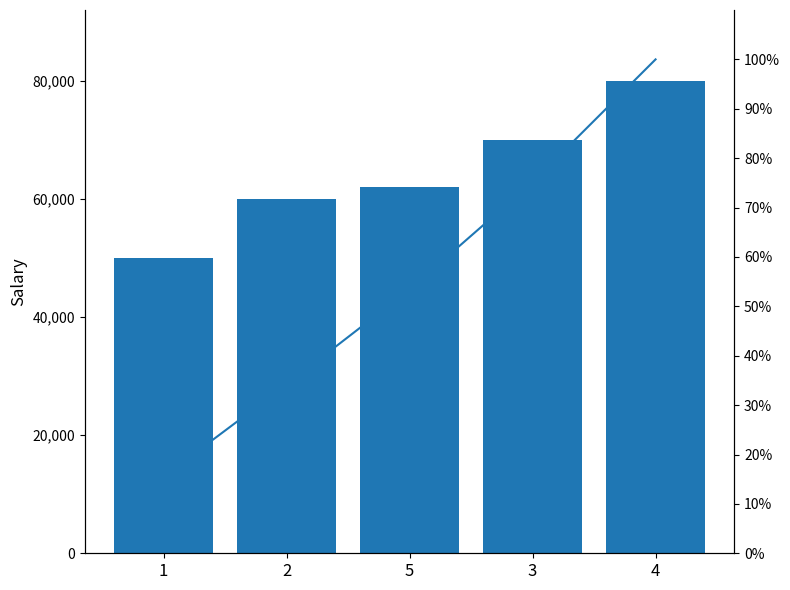

What are all the series names shown in the legend?

Salary, Cumulative %